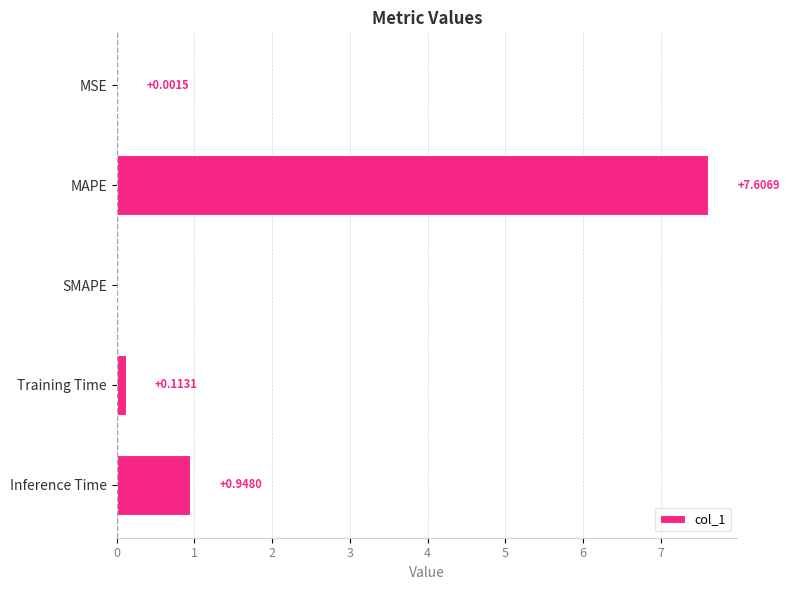

What is the sum of the values at MAPE and Training Time?

7.7